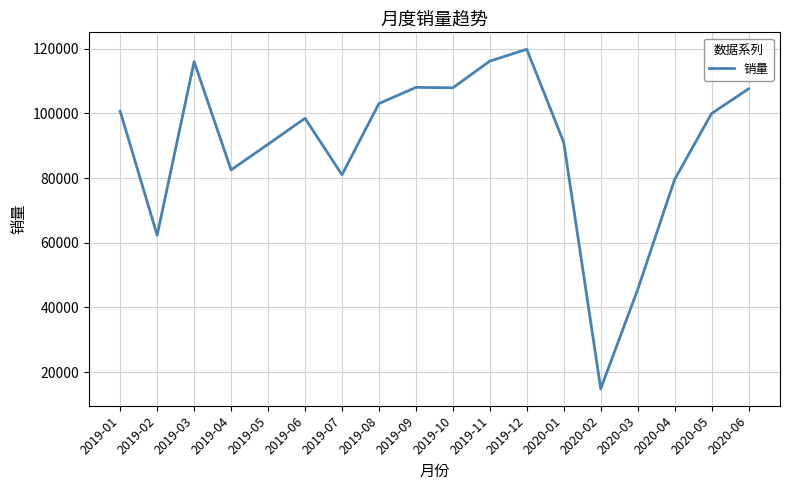

Where is the first local maximum?

2019-03